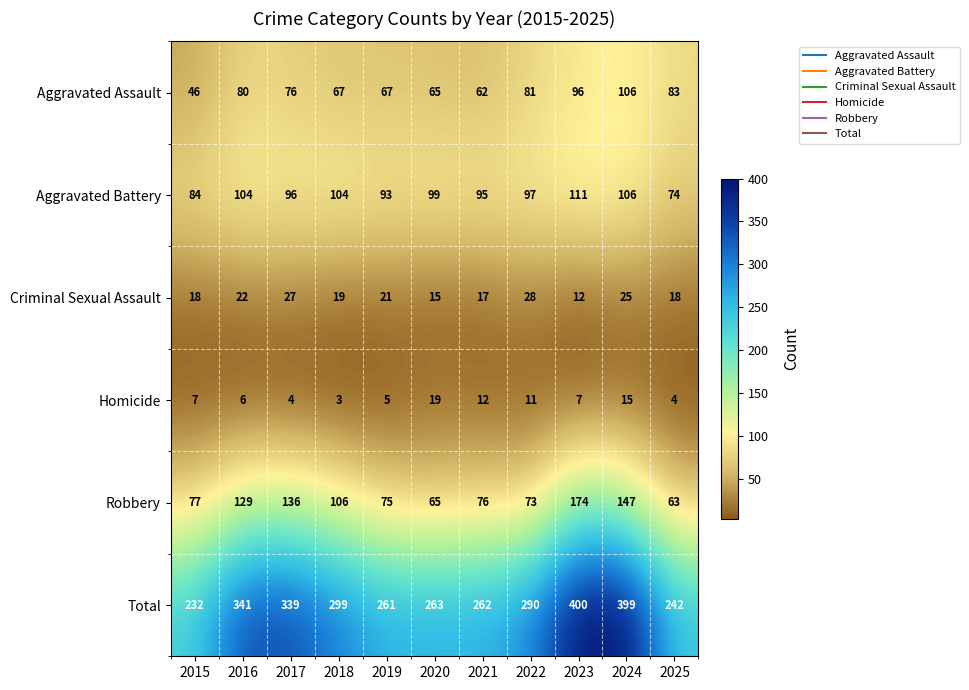

What is the smallest value displayed?

3